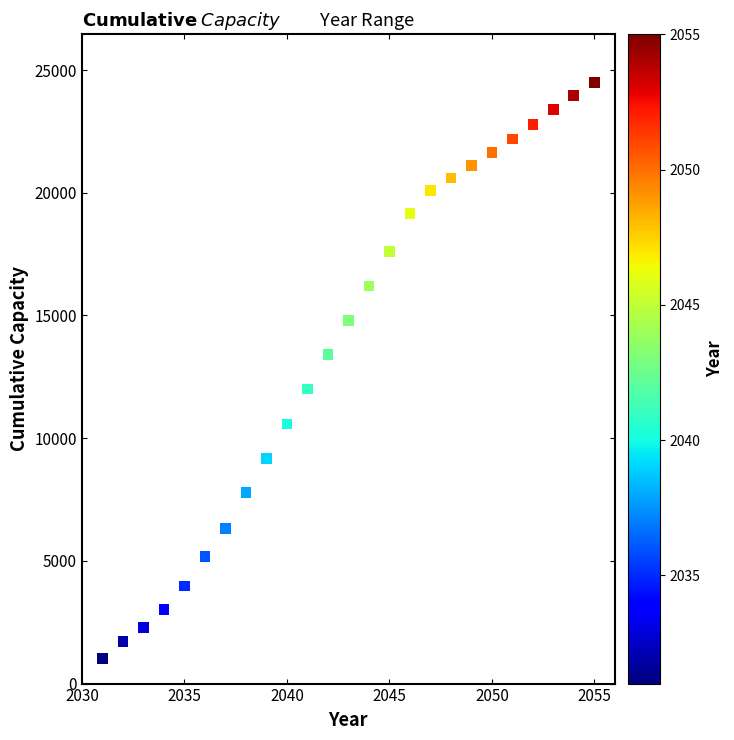

What is the range of X values (max minus min)?

24.0